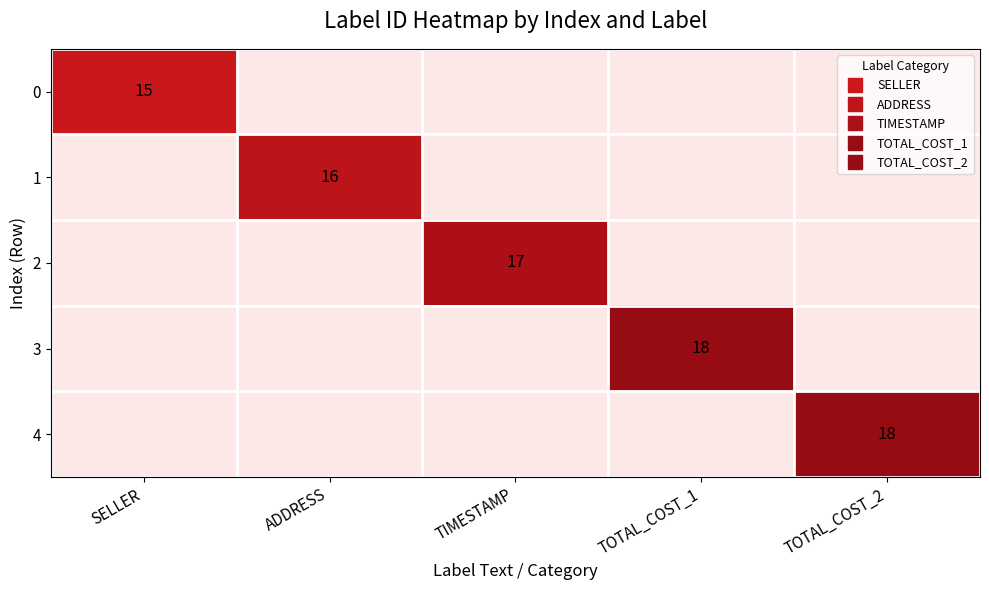

At how many categories does at least one series exceed 16?

3